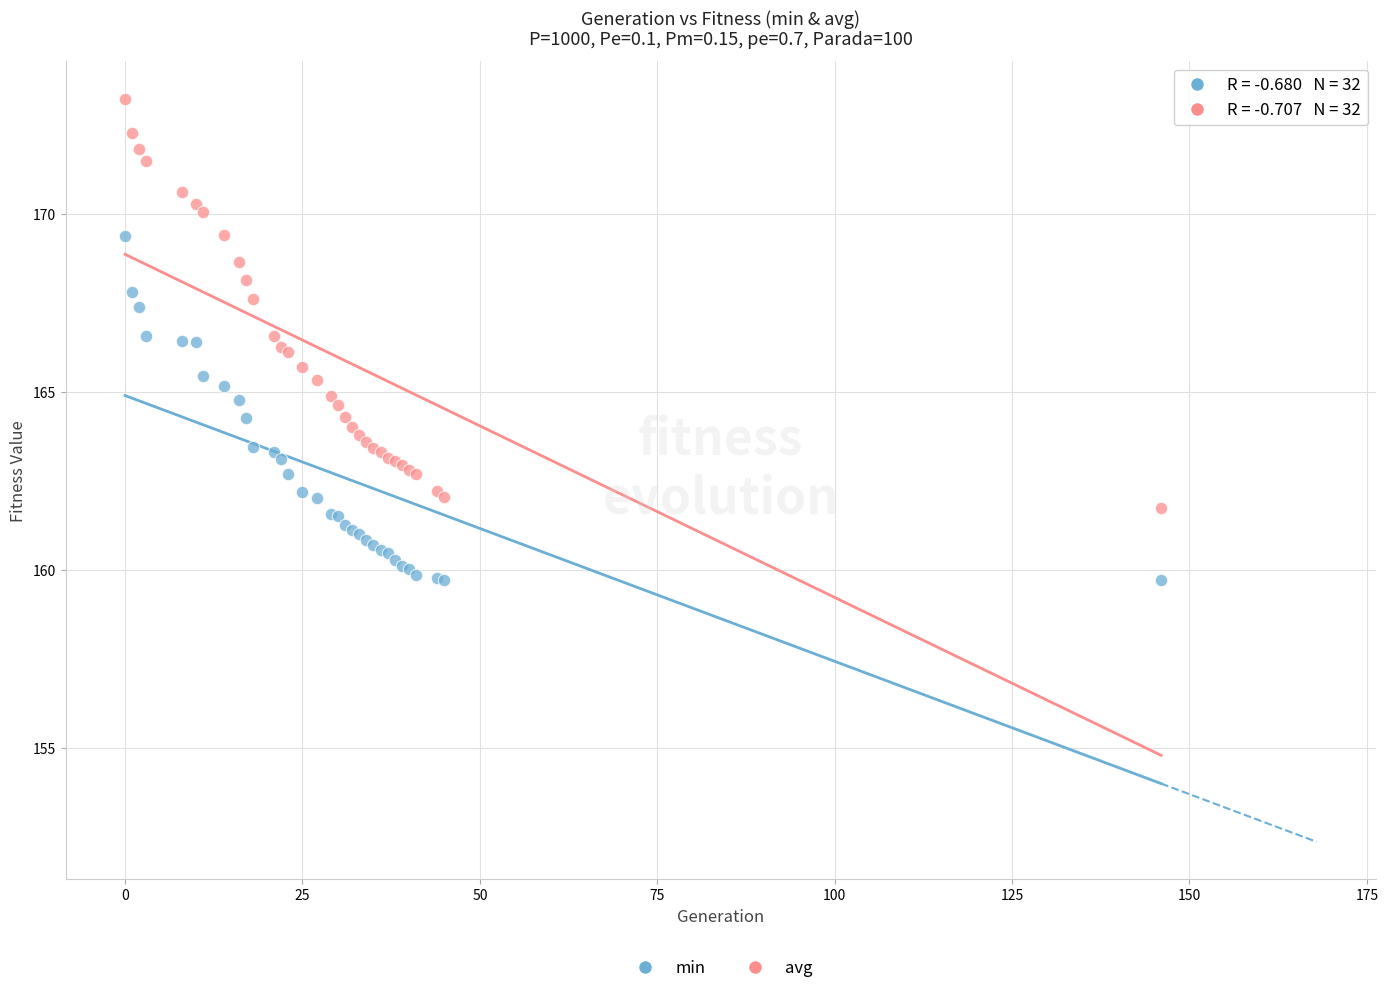

Which series contains the lowest Y value?

min